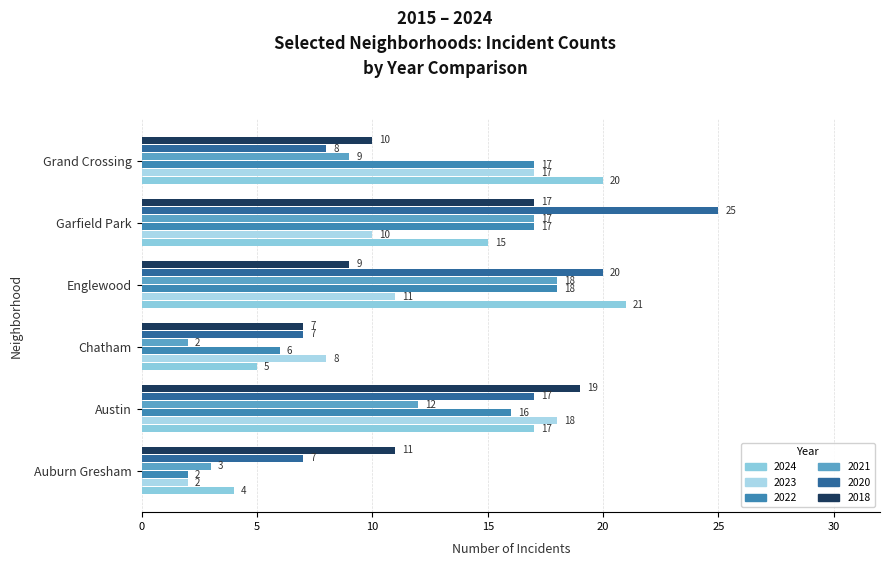

Count the number of categories in the chart.

6